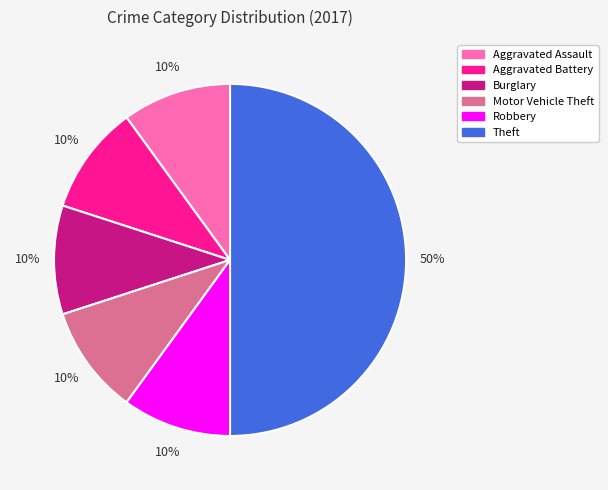

Is Burglary the majority of the pie?

No